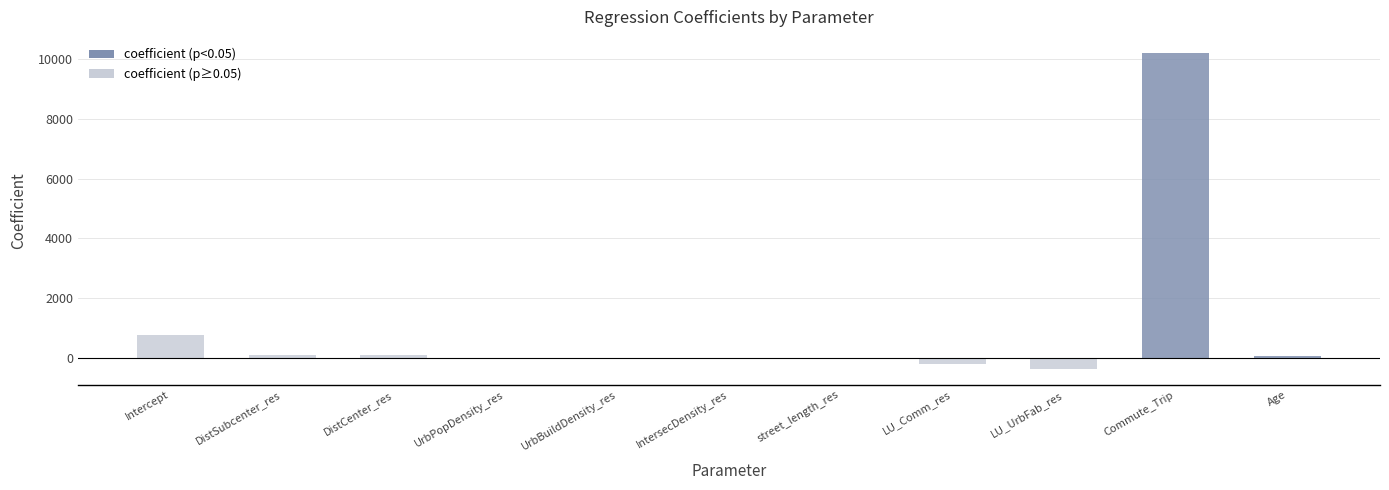

At which label is the value closest to 4925?

Intercept